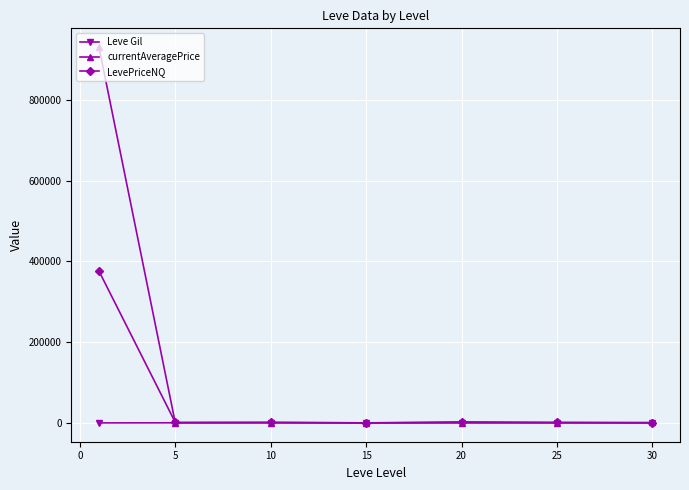

List the series in order of their overall mean, highest first.

currentAveragePrice, LevePriceNQ, Leve Gil